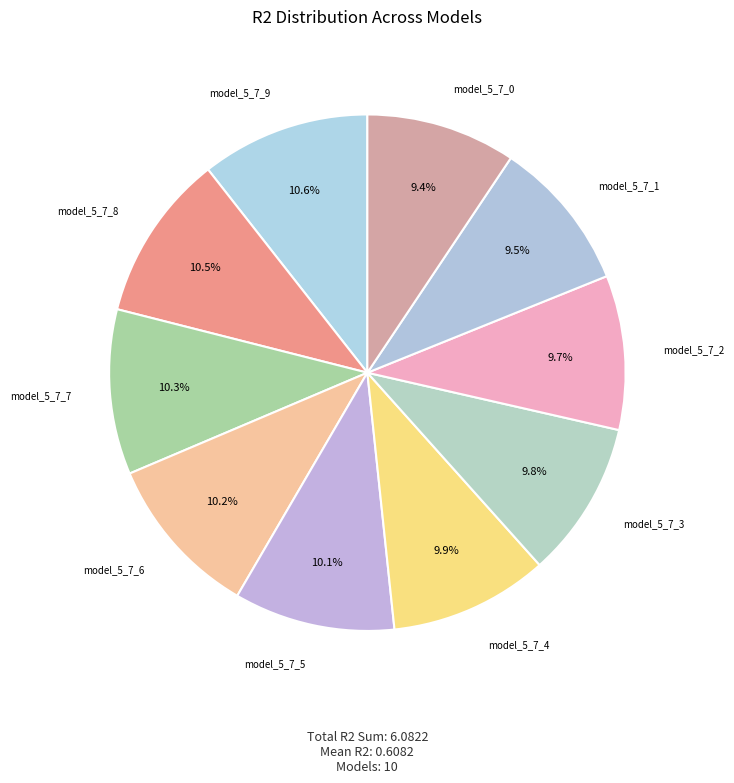

How many segments does this pie chart have?

10